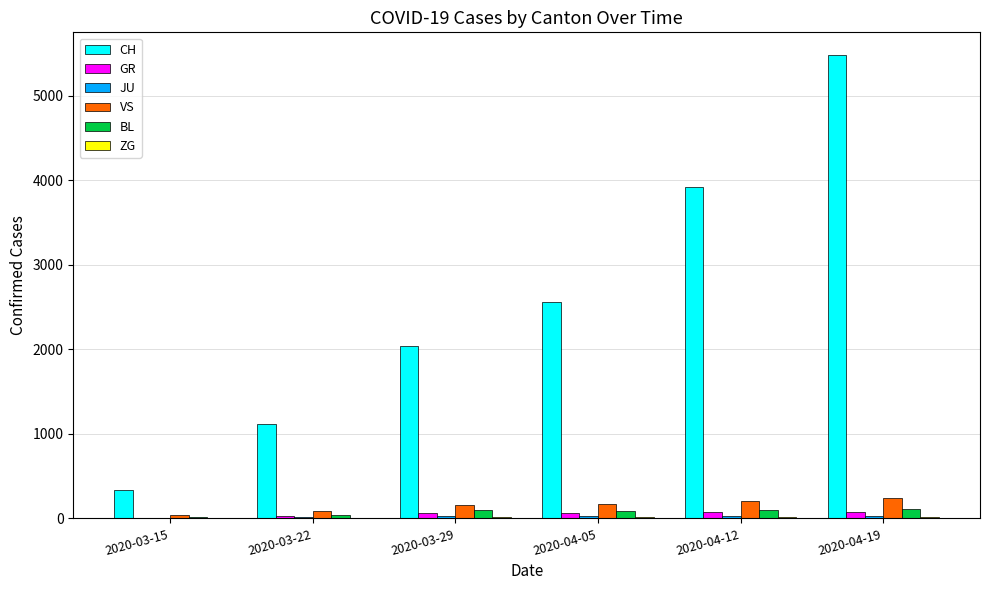

Which series has the largest range (max minus min)?

CH